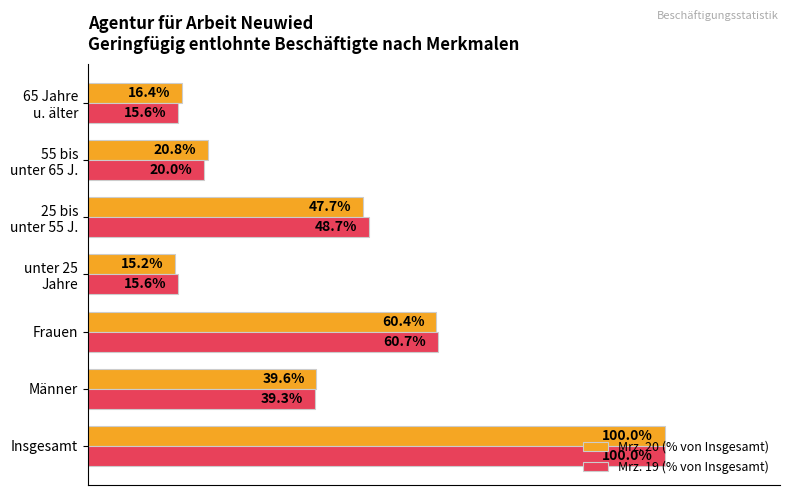

At which label does Mrz. 20 (% von Insgesamt) reach its peak?

Insgesamt